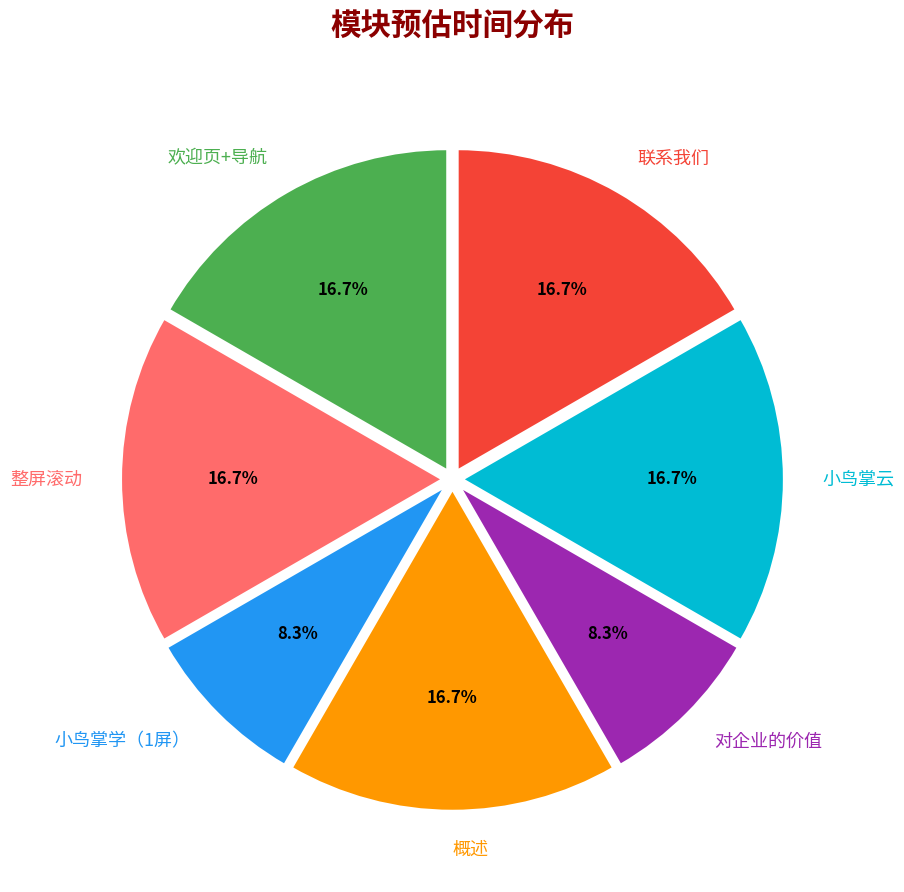

Approximately how many times larger is the value at 概述 compared to 小鸟掌学（1屏）?

2.0